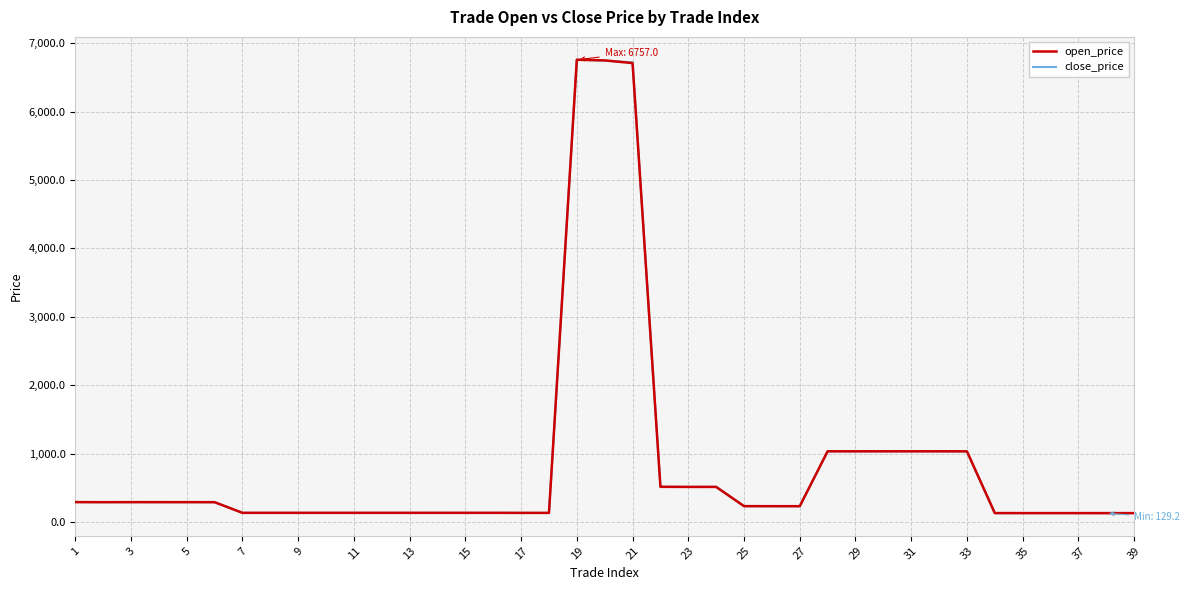

At which label does open_price first exceed 230?

1